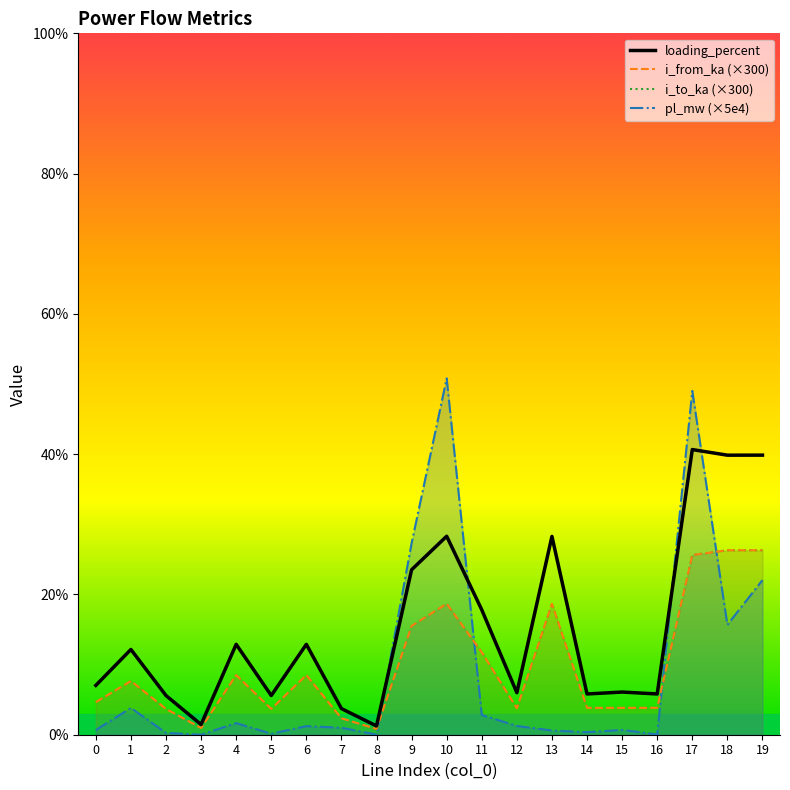

What is the average value of the i_to_ka series?

9.9